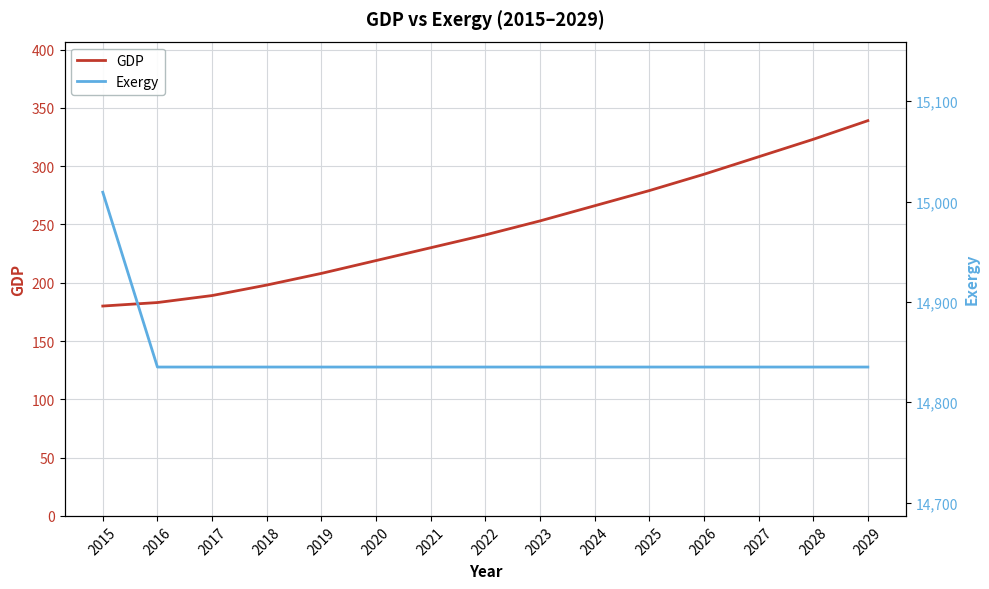

Reading left to right, transcribe all the data shown in this chart.

GDP: 2015=180.0	2016=183.0	2017=189.0	2018=198.0	2019=208.0	2020=219.0	2021=230.0	2022=241.0	2023=253.0	2024=266.0	2025=279.0	2026=293.0	2027=308.0	2028=323.0	2029=339.0
Exergy: 2015=15009.3	2016=14835.1	2017=14835.1	2018=14835.1	2019=14835.1	2020=14835.1	2021=14835.1	2022=14835.1	2023=14835.1	2024=14835.1	2025=14835.1	2026=14835.1	2027=14835.1	2028=14835.1	2029=14835.1